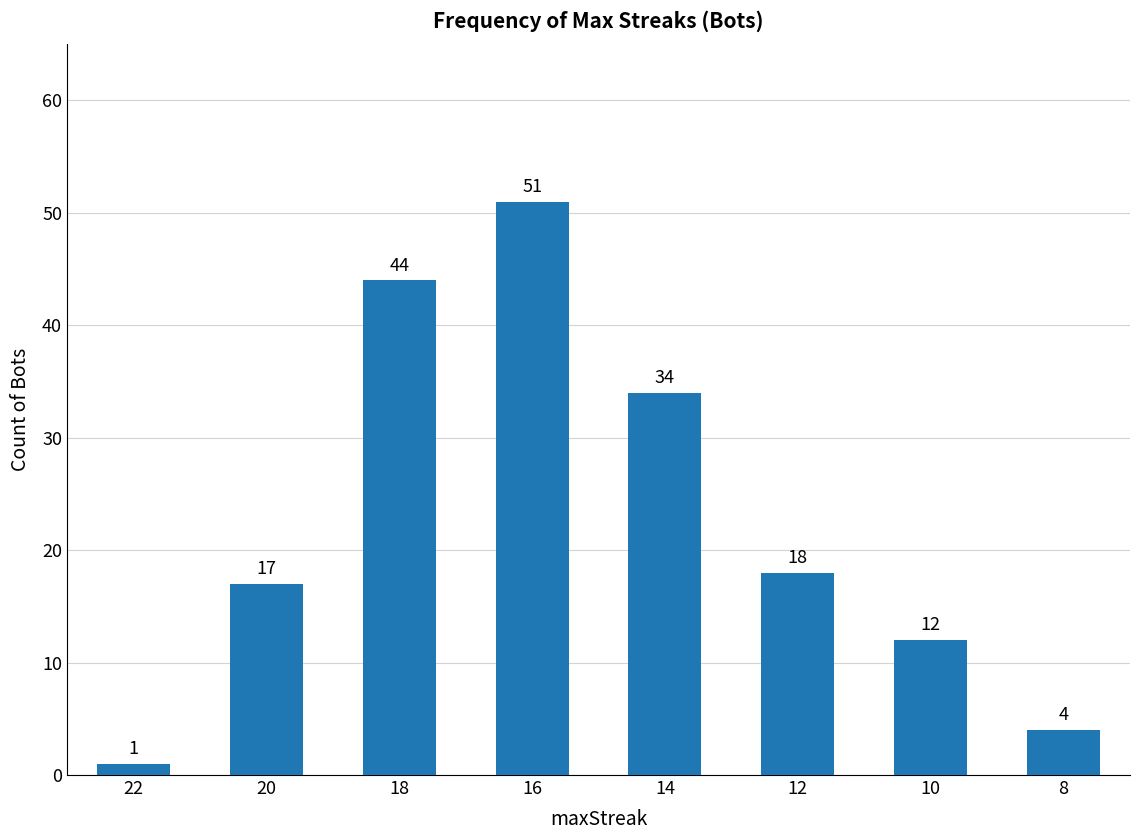

What is the smallest value displayed?

1